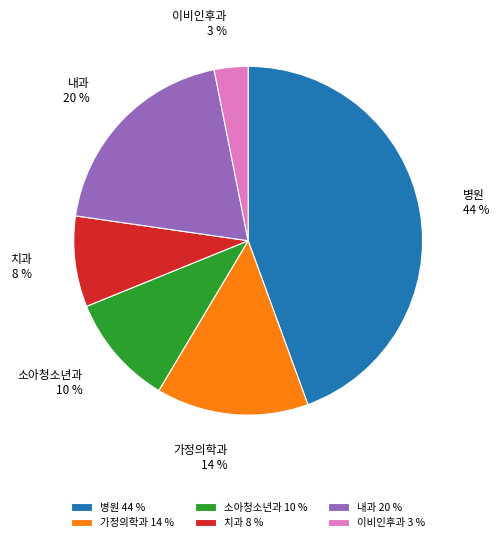

How many slices are in this pie chart?

6